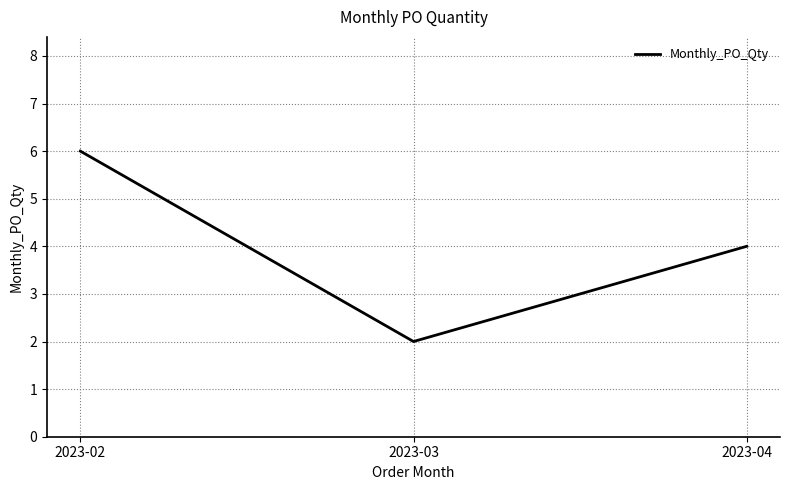

What is the sum of the values at 2023-02 and 2023-04?

10